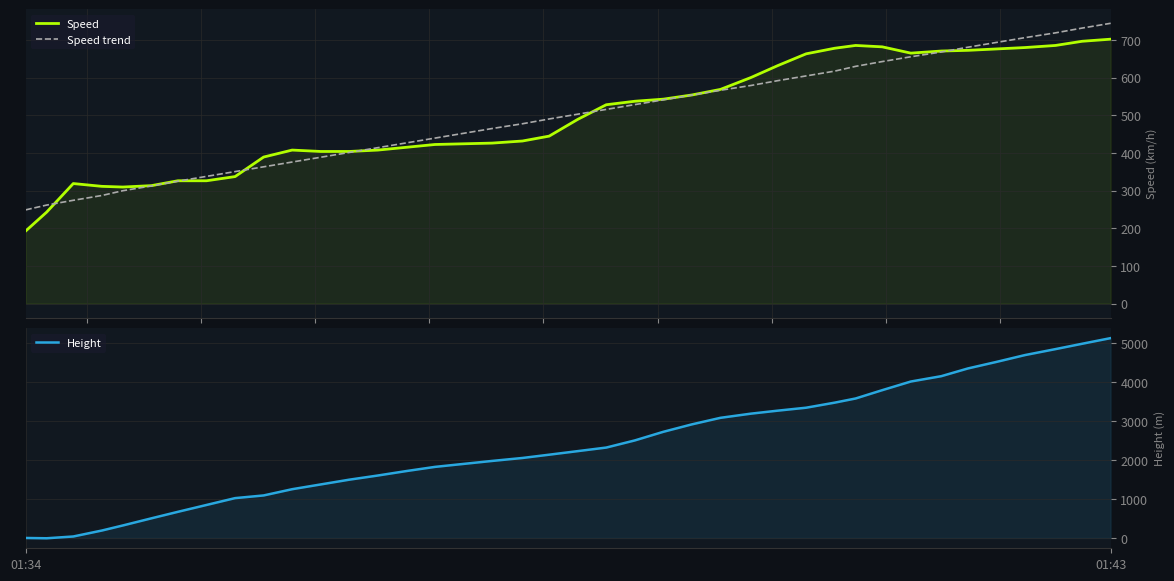

Is the value of Height at 10 greater than the value of Speed at 17?

Yes